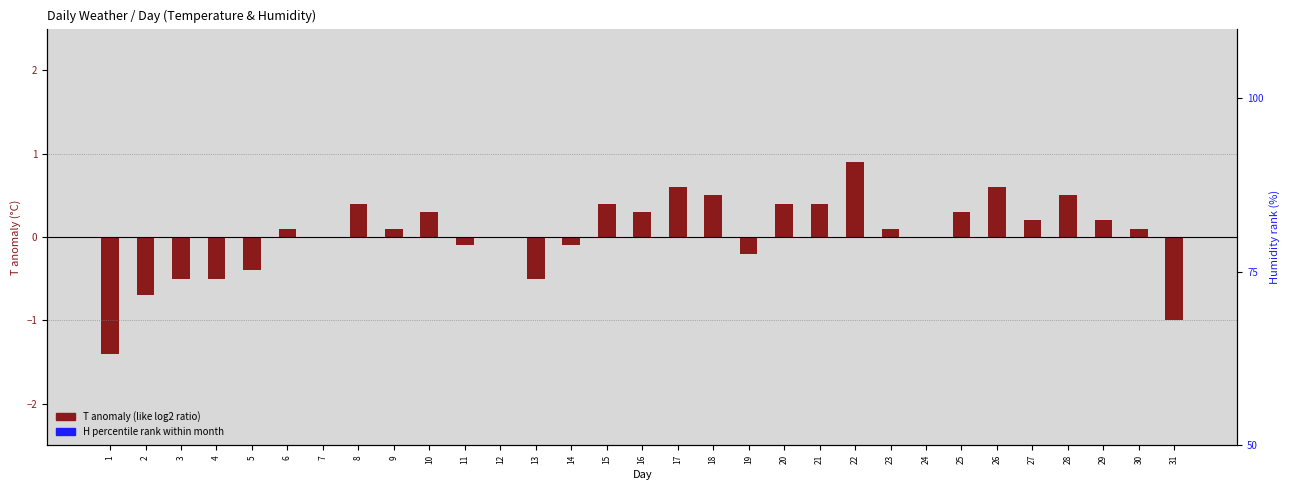

At which category is the sum across all series the highest?

31